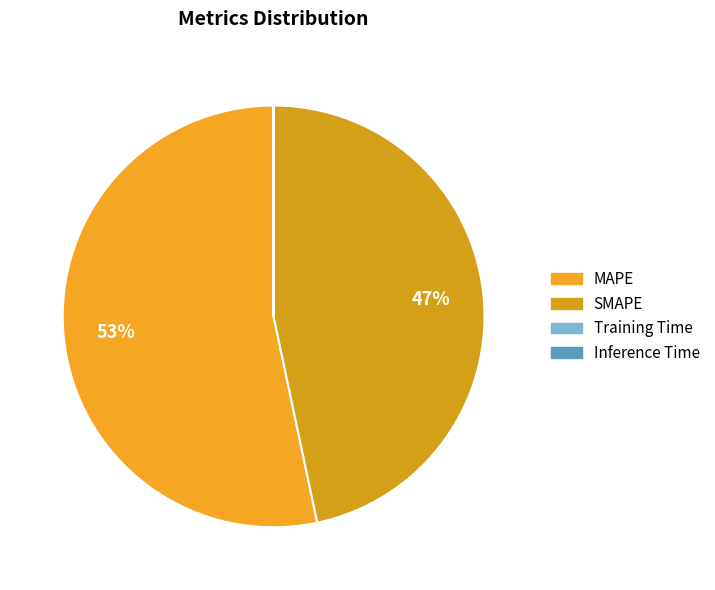

Which slice is the largest?

MAPE